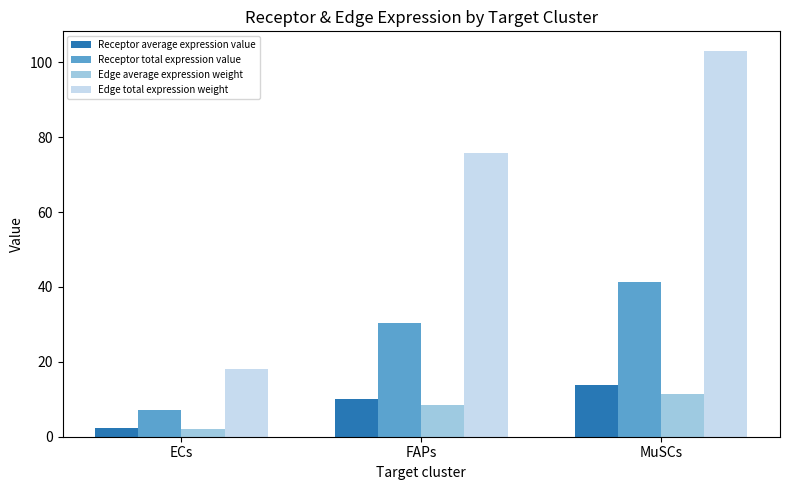

At which label is Receptor average expression value closest to 8?

FAPs